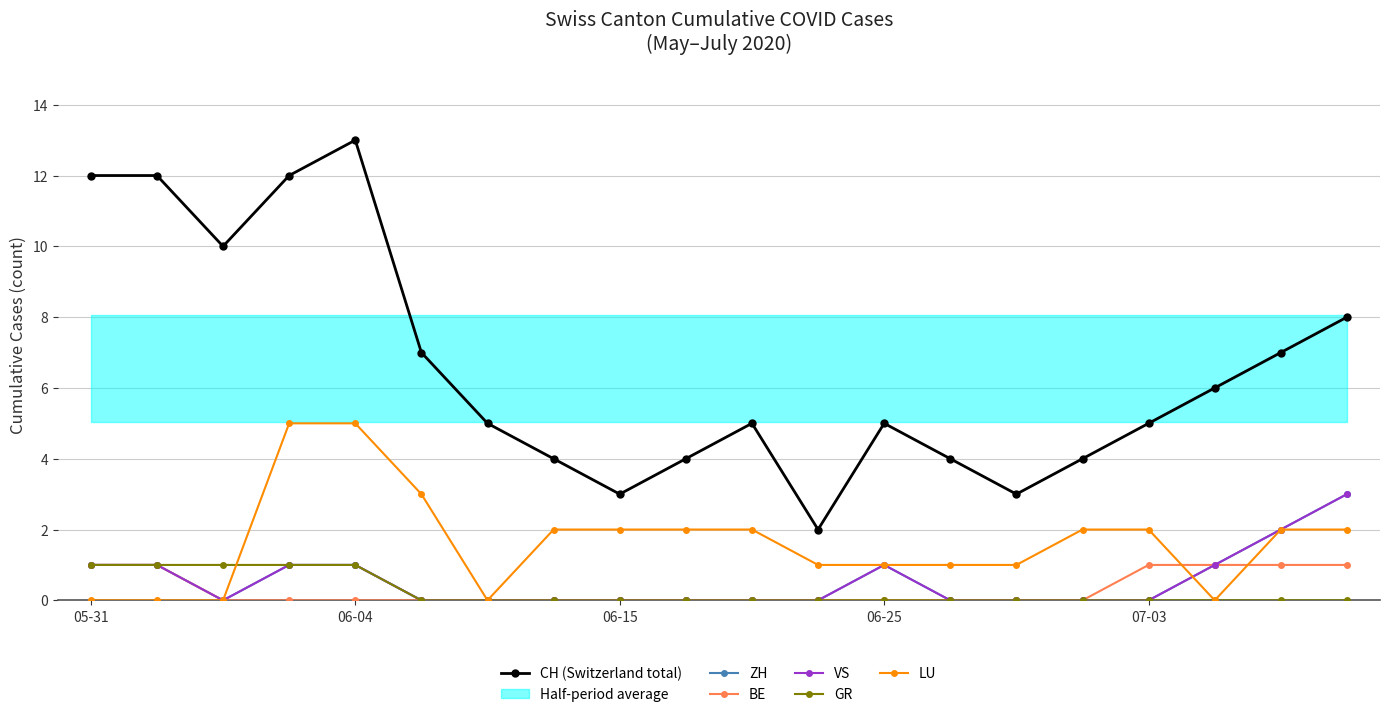

List the series in order of their peak value, lowest first.

BE, GR, ZH, VS, LU, CH (Switzerland total)